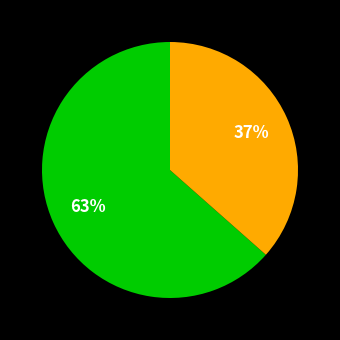

Is there a majority slice in this chart?

Yes